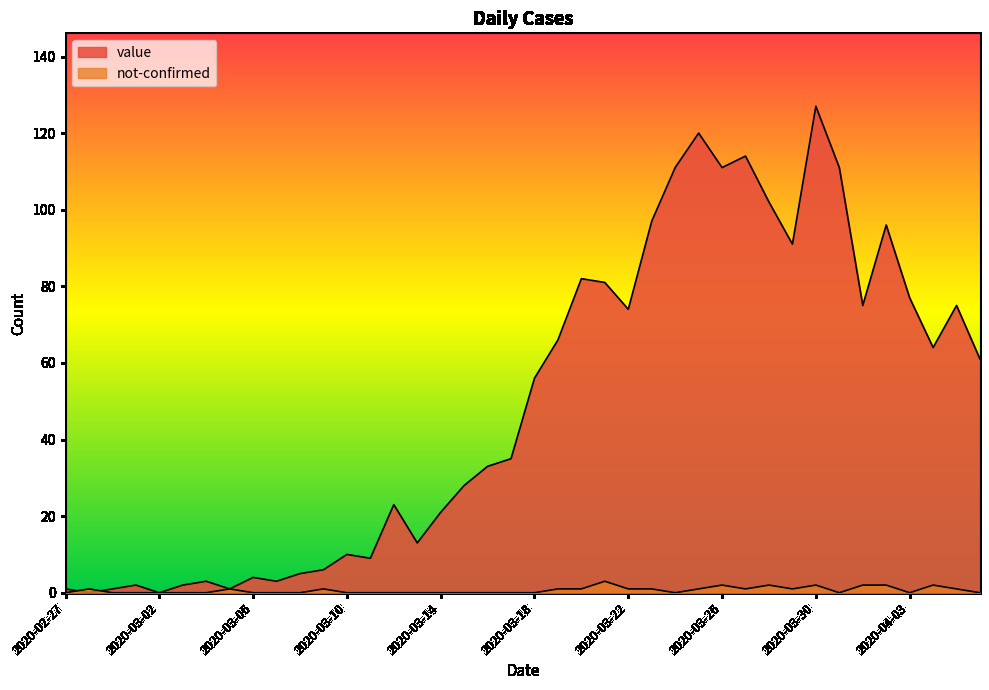

Reading left to right, list all the values displayed in this chart.

value: 2020-02-27=1	2020-02-28=0	2020-02-29=1	2020-03-01=2	2020-03-02=0	2020-03-03=2	2020-03-04=3	2020-03-05=1	2020-03-06=4	2020-03-07=3	2020-03-08=5	2020-03-09=6	2020-03-10=10	2020-03-11=9	2020-03-12=23	2020-03-13=13	2020-03-14=21	2020-03-15=28	2020-03-16=33	2020-03-17=35	2020-03-18=56	2020-03-19=66	2020-03-20=82	2020-03-21=81	2020-03-22=74	2020-03-23=97	2020-03-24=111	2020-03-25=120	2020-03-26=111	2020-03-27=114	2020-03-28=102	2020-03-29=91	2020-03-30=127	2020-03-31=111	2020-04-01=75	2020-04-02=96	2020-04-03=77	2020-04-04=64	2020-04-05=75	2020-04-06=61
not-confirmed: 2020-02-27=0	2020-02-28=1	2020-02-29=0	2020-03-01=0	2020-03-02=0	2020-03-03=0	2020-03-04=0	2020-03-05=1	2020-03-06=0	2020-03-07=0	2020-03-08=0	2020-03-09=1	2020-03-10=0	2020-03-11=0	2020-03-12=0	2020-03-13=0	2020-03-14=0	2020-03-15=0	2020-03-16=0	2020-03-17=0	2020-03-18=0	2020-03-19=1	2020-03-20=1	2020-03-21=3	2020-03-22=1	2020-03-23=1	2020-03-24=0	2020-03-25=1	2020-03-26=2	2020-03-27=1	2020-03-28=2	2020-03-29=1	2020-03-30=2	2020-03-31=0	2020-04-01=2	2020-04-02=2	2020-04-03=0	2020-04-04=2	2020-04-05=1	2020-04-06=0